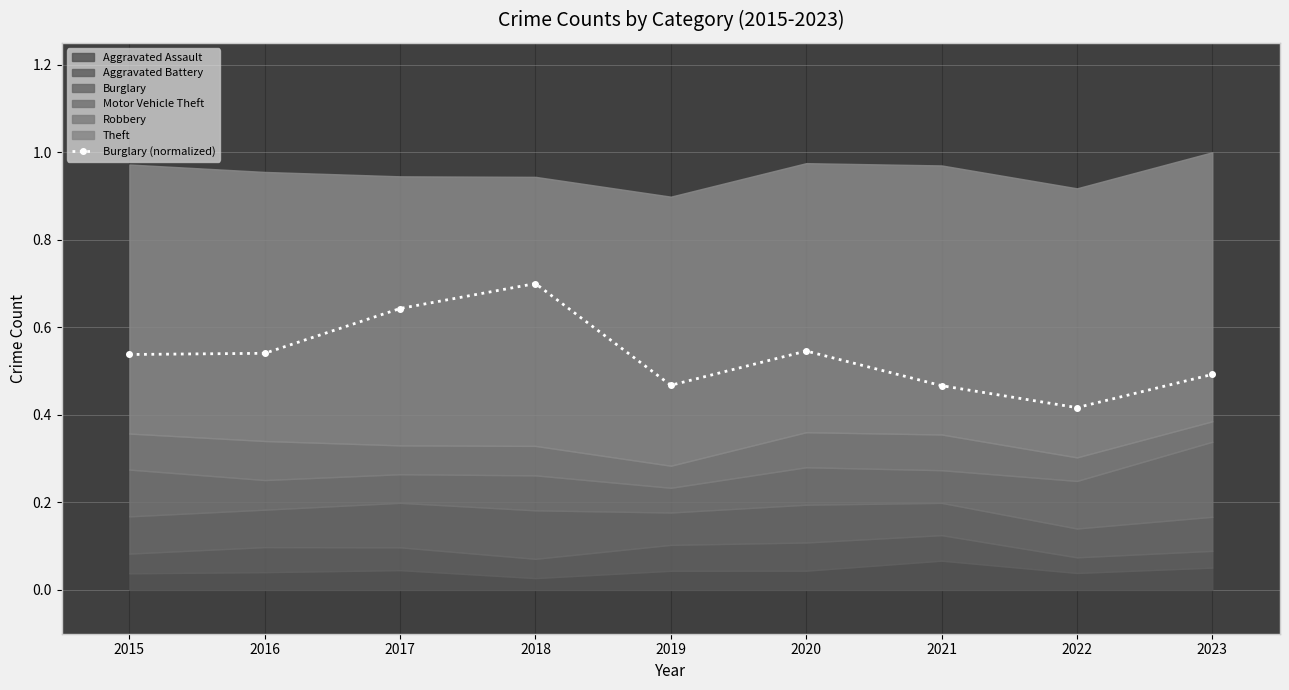

What is the change in value from 2020 to 2022?

-0.1